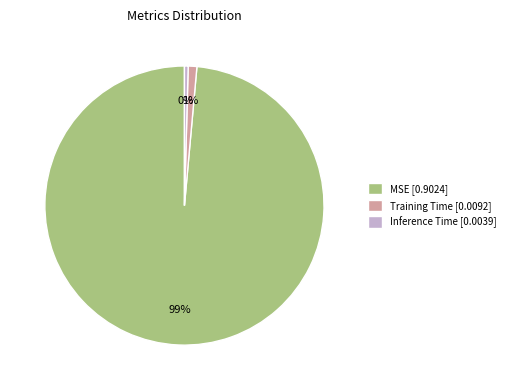

Between Inference Time [0.0039] and MSE [0.9024], which is larger?

MSE [0.9024]